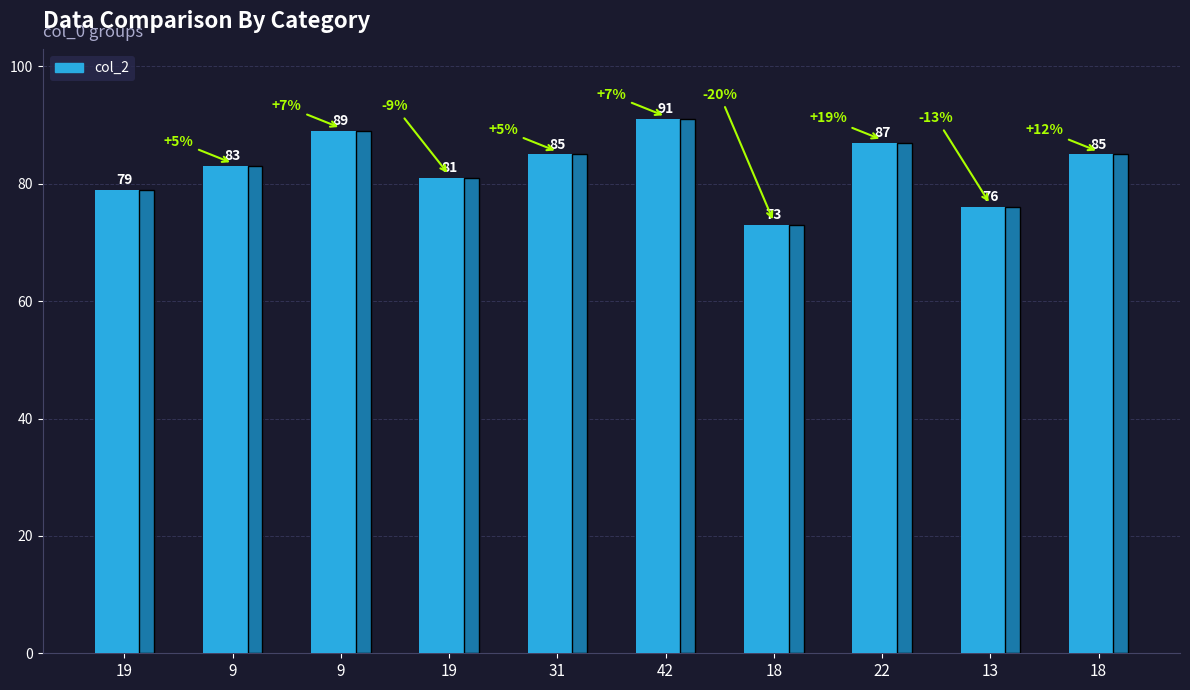

Does the chart contain any negative values?

No